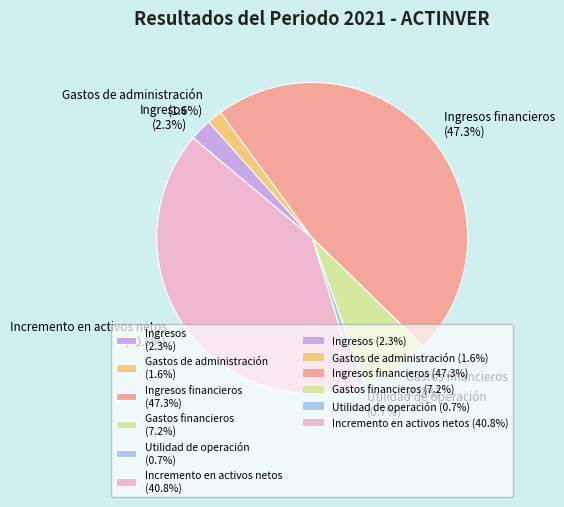

How many segments does this pie chart have?

6